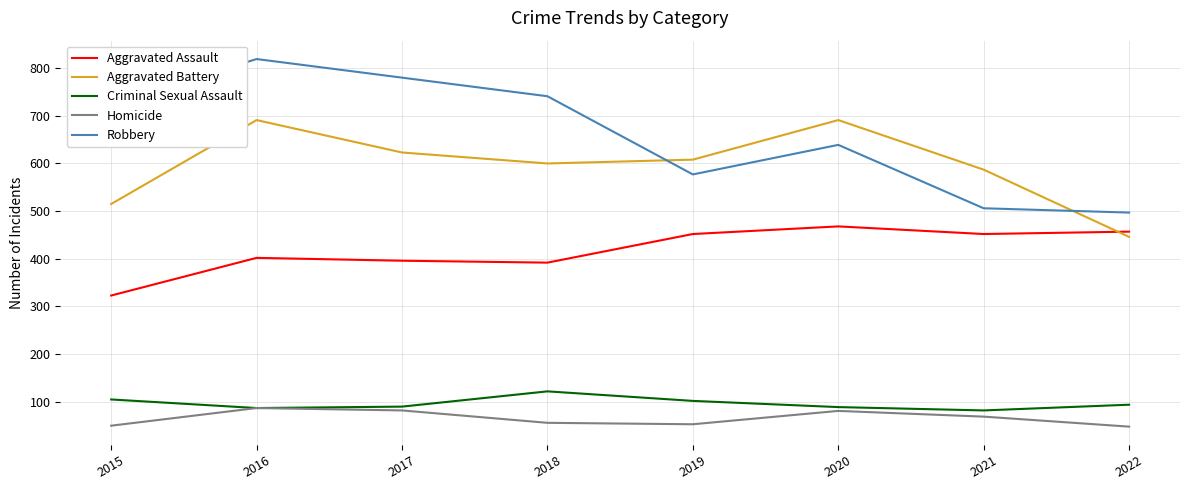

At which category does Aggravated Battery reach its first local peak?

2016